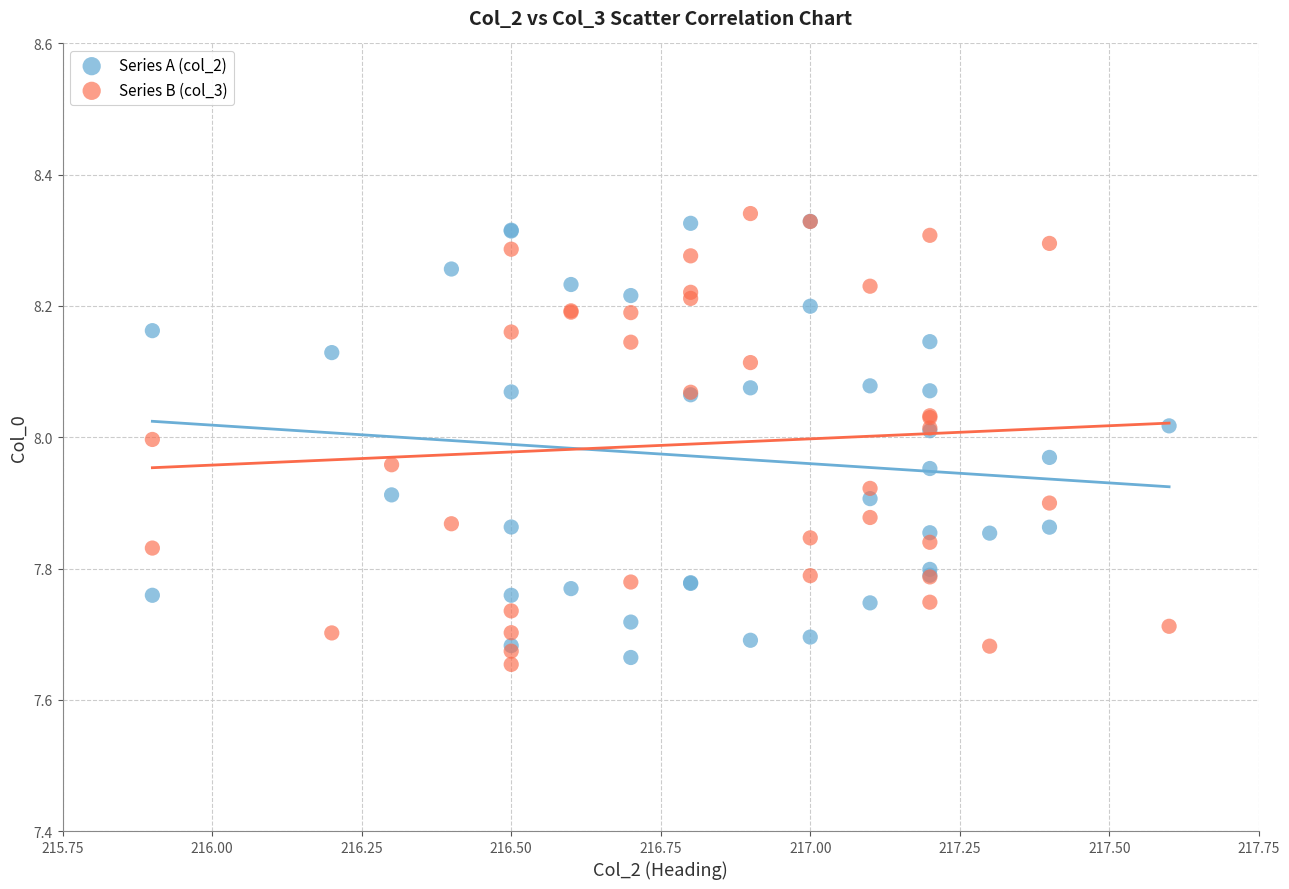

What are all the series names shown in the legend?

Series A (col_2), Series B (col_3)